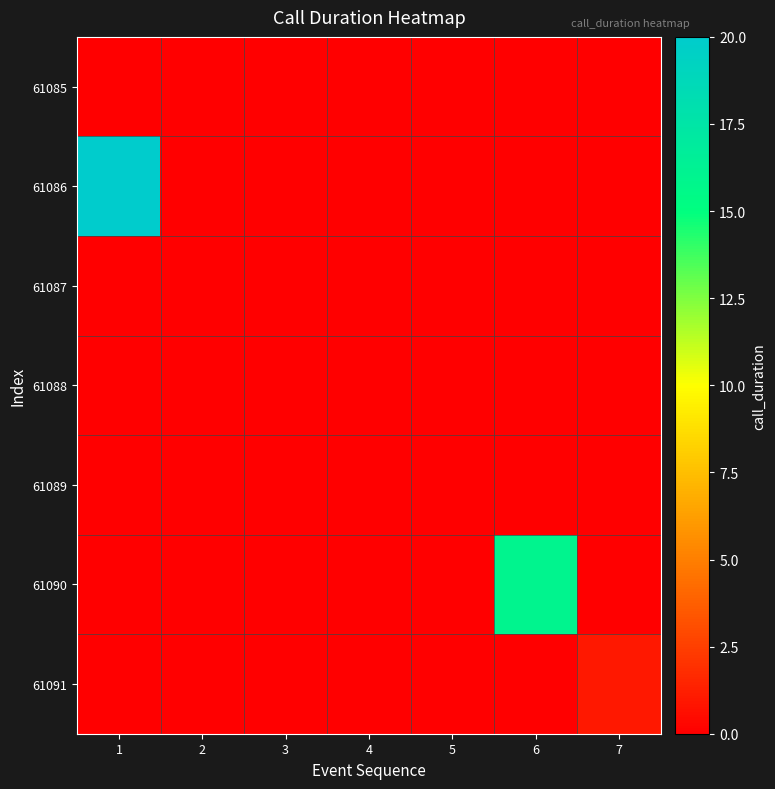

At which category is the sum across all series the highest?

1